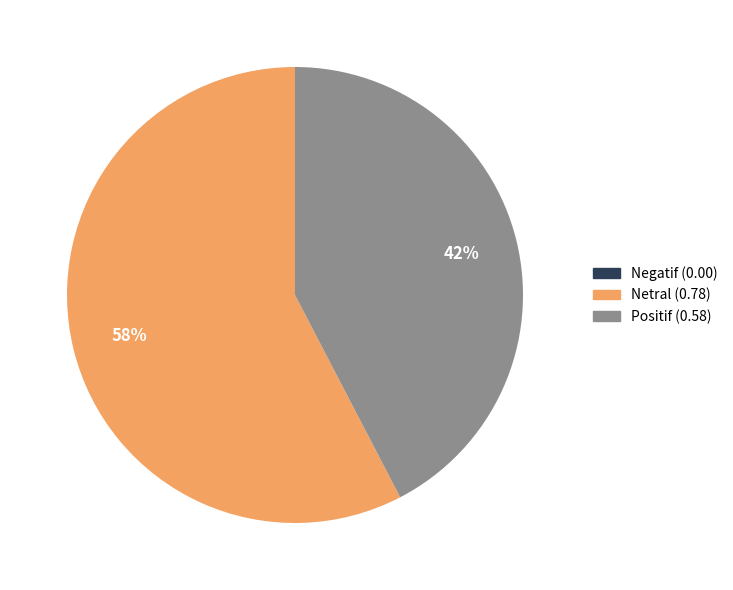

How many slices are in this pie chart?

2